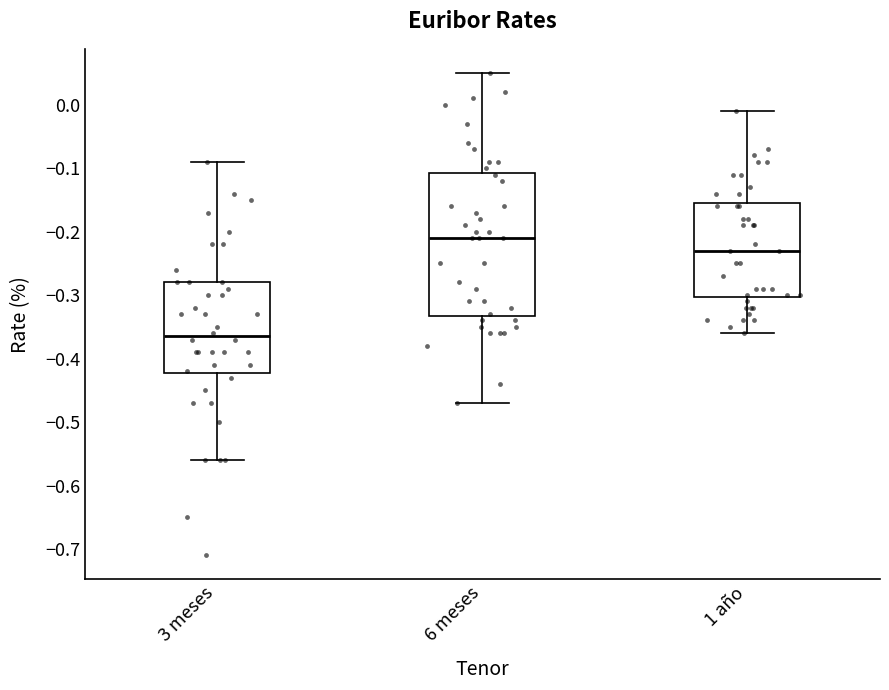

Reading left to right, transcribe this box plot: for each box, give where its median line is, the range the box spans, and where its two whiskers end, as read against the y-axis. The values are not printed on the chart, so give them approximately, as read against the axis.

3 meses: median -0.36, box -0.42 to -0.28, whiskers -0.56 to -0.09
6 meses: median -0.21, box -0.33 to -0.11, whiskers -0.47 to 0.05
1 año: median -0.23, box -0.30 to -0.15, whiskers -0.36 to -0.01